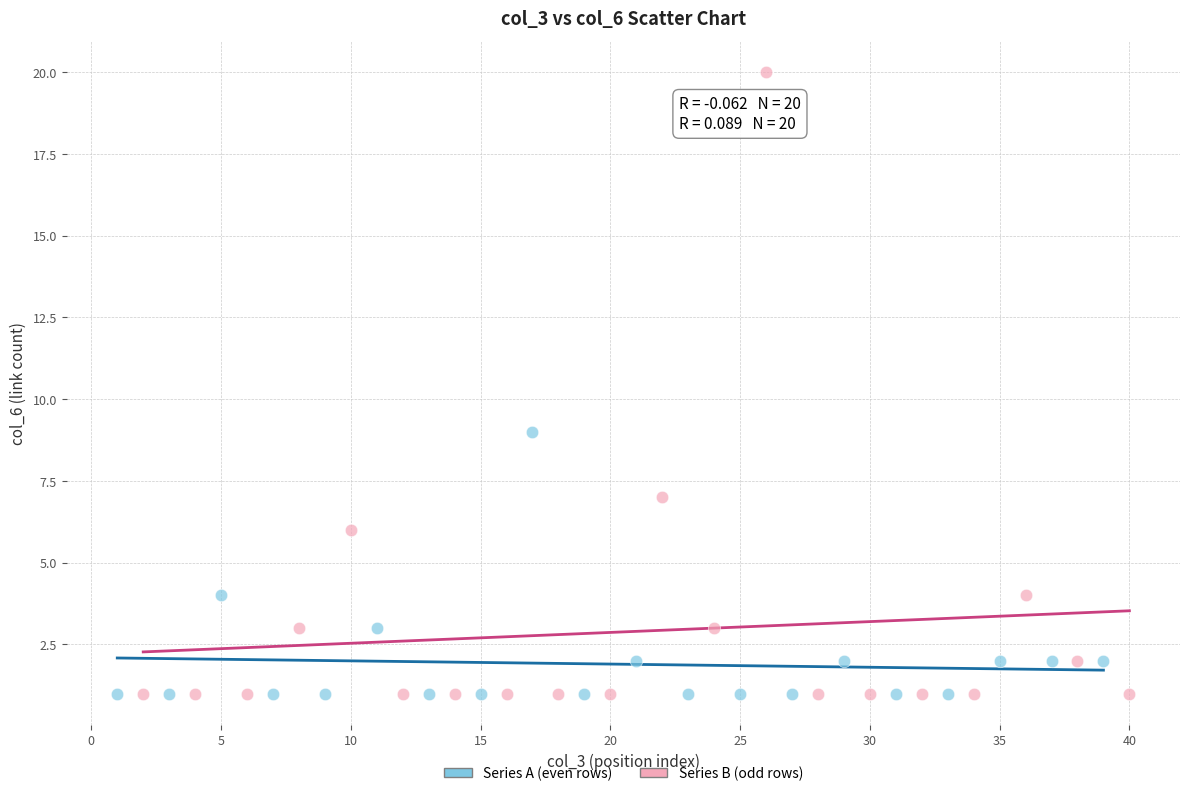

What are all the series names shown in the legend?

Series A (even rows), Series B (odd rows)